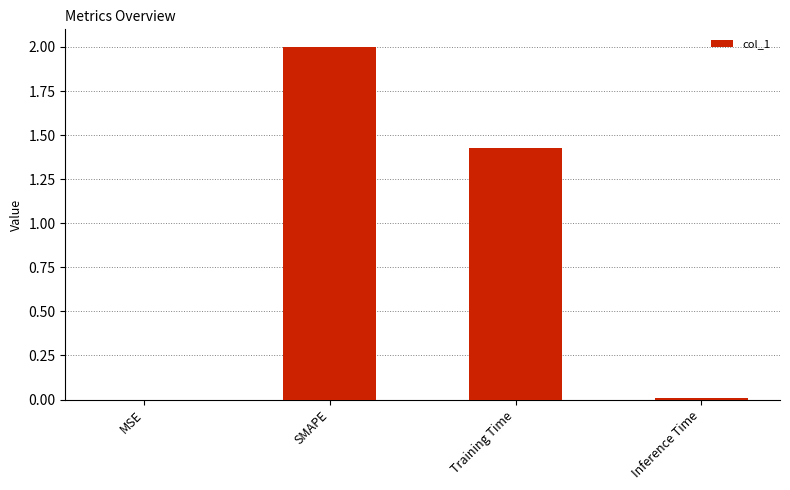

At which label does the data first exceed 1?

SMAPE